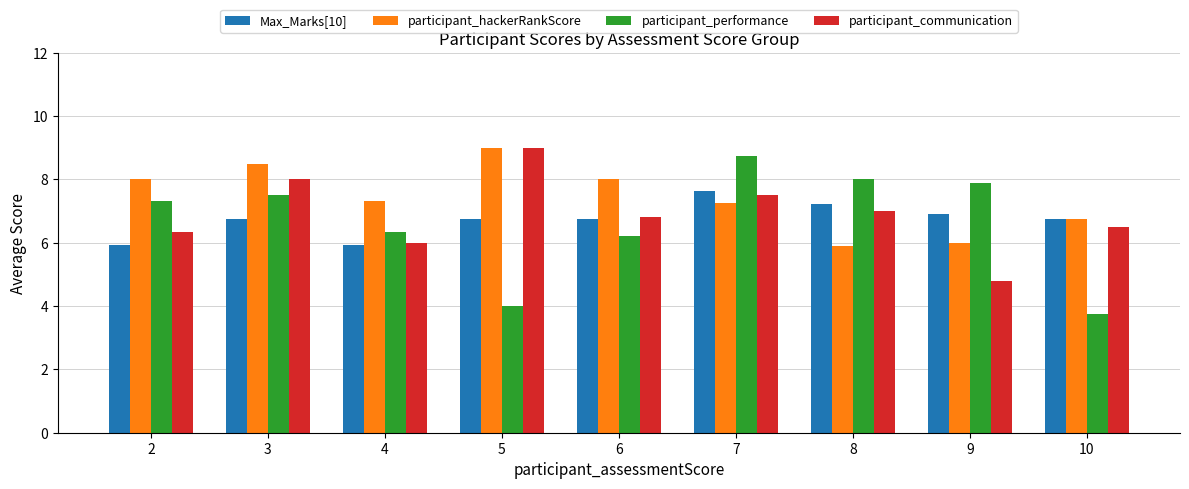

How many data points in Max_Marks[10] are less than 6?

2